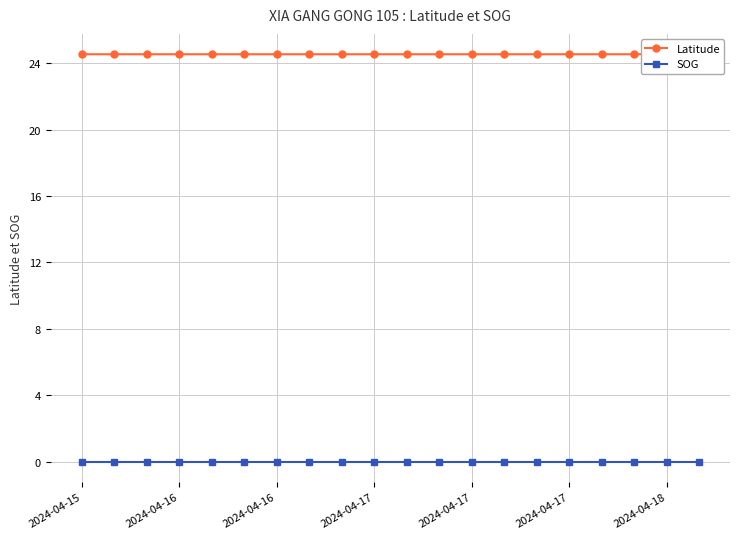

True or false: SOG and Latitude cross at least once.

False